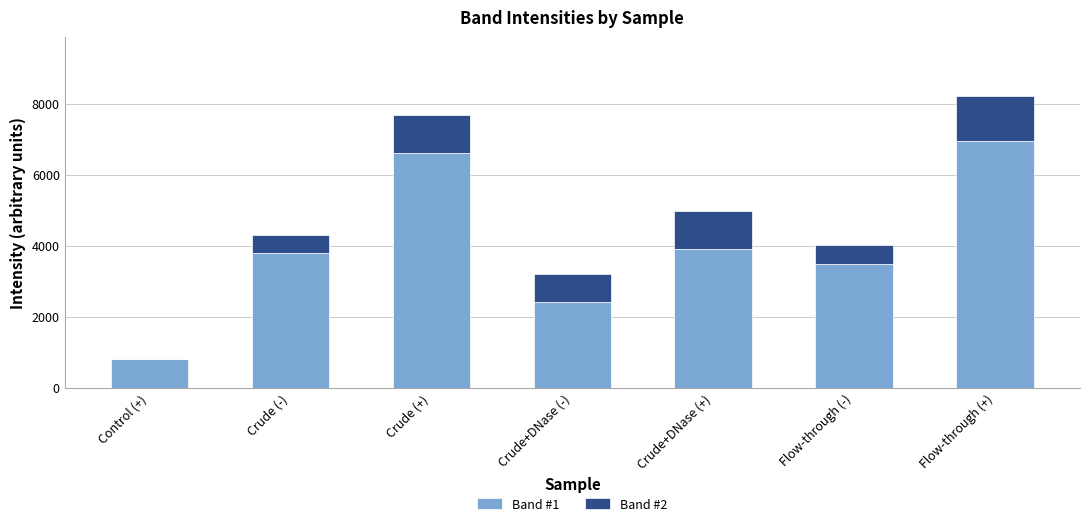

What is the sum of all Band #1 values?

27978.4